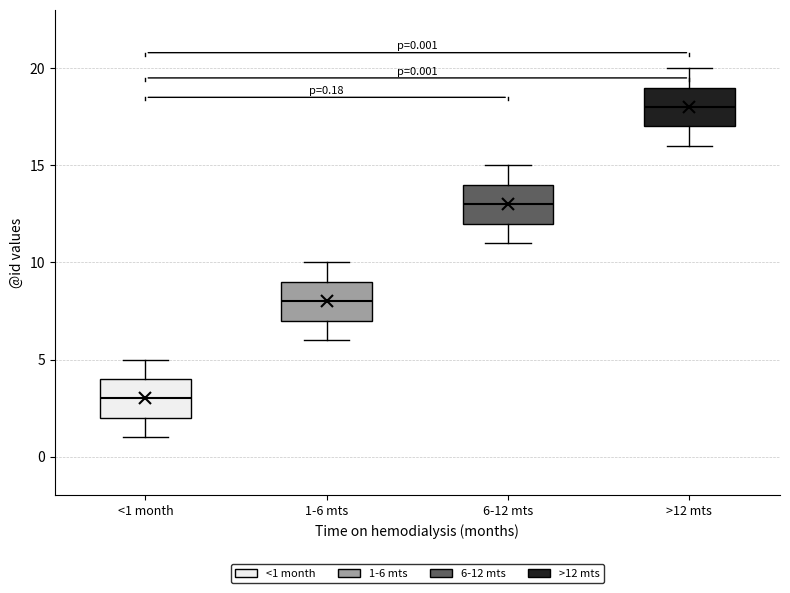

Which box's median line is the highest?

>12 mts